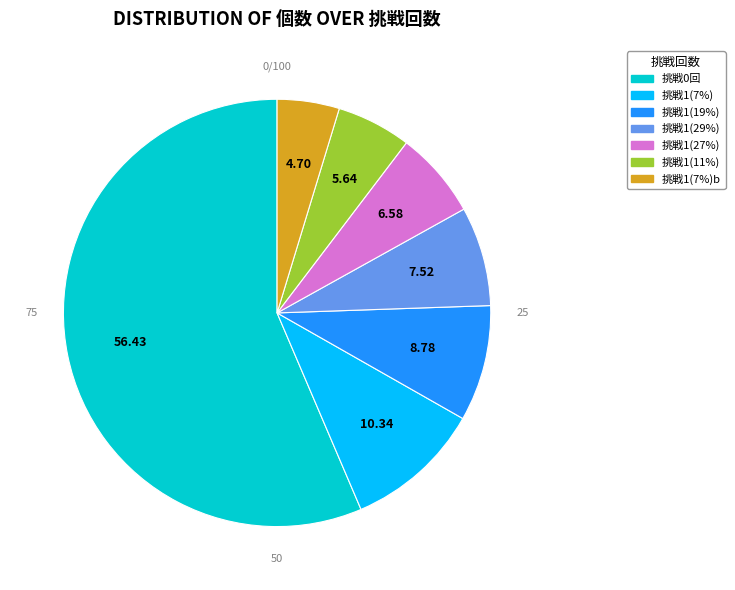

Count the number of slices in the pie.

7